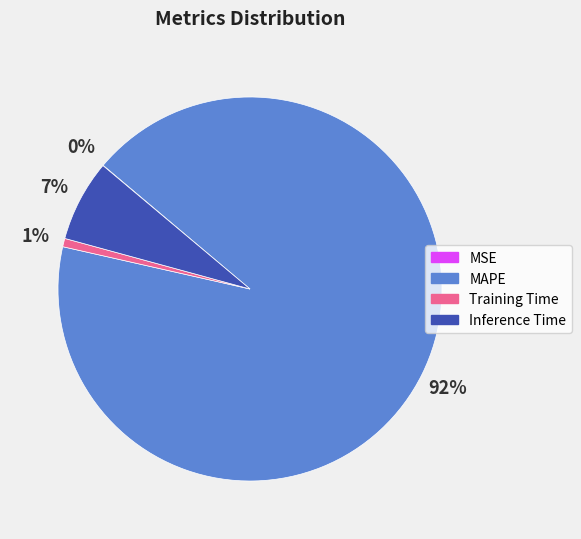

To the nearest percent, what is the average slice percentage?

25%